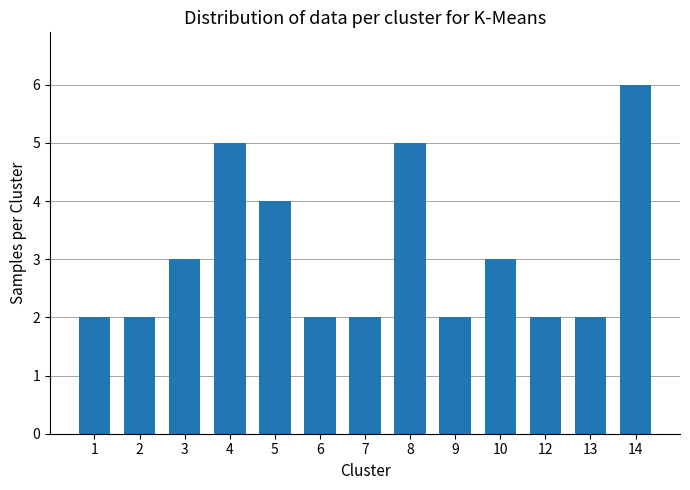

The value at 4 is 5. True or false?

True